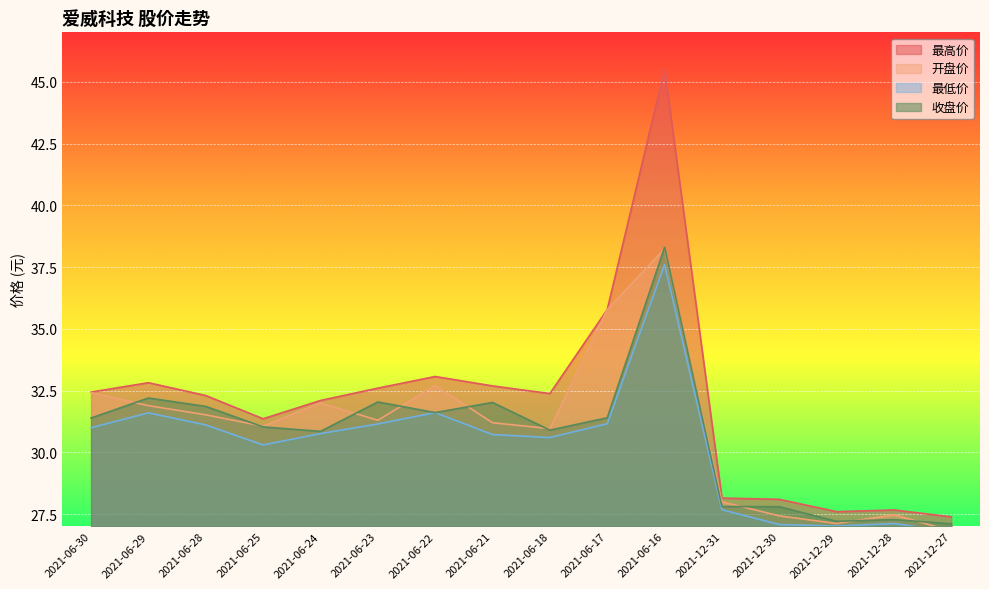

The value of 收盘价 at 2021-12-29 is 6.6. True or false?

False